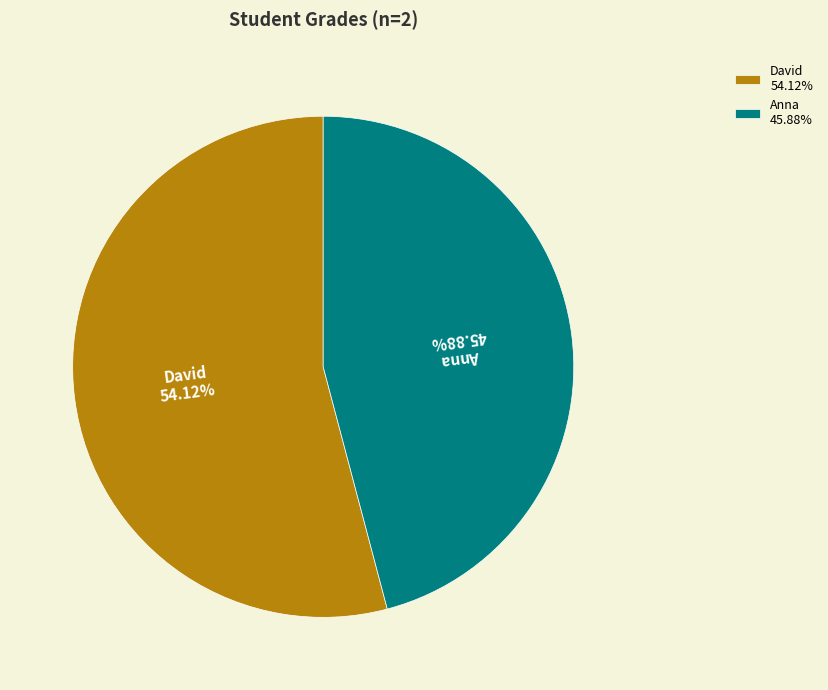

Which slice is the smallest?

Anna